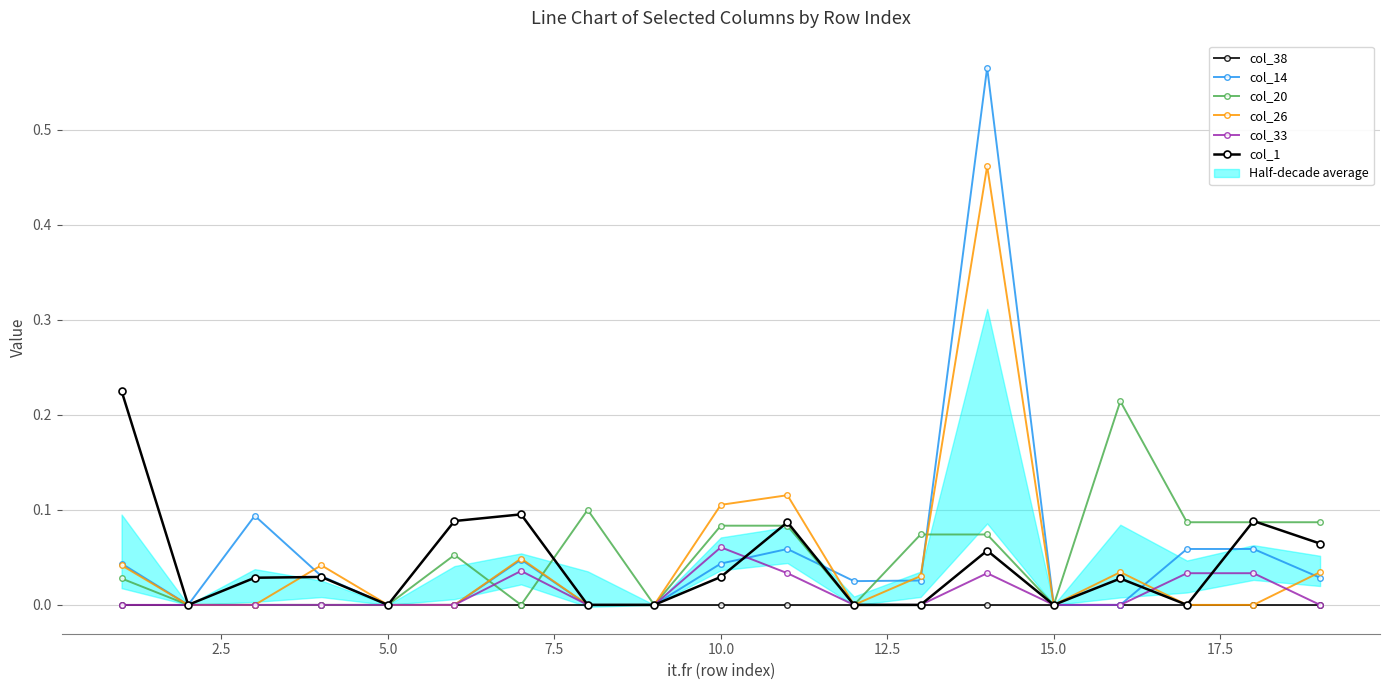

How many intersections are there between col_26 and col_20?

3